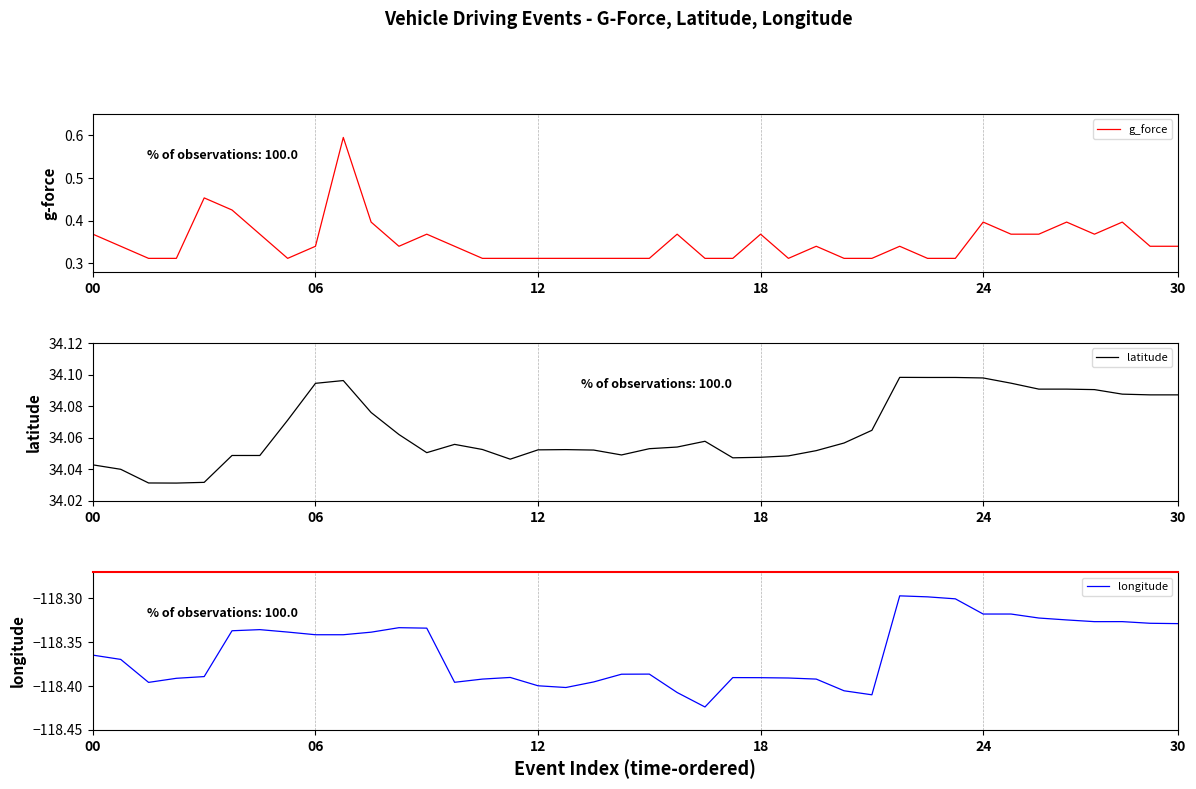

What is the label of the 24th point from the right?

12